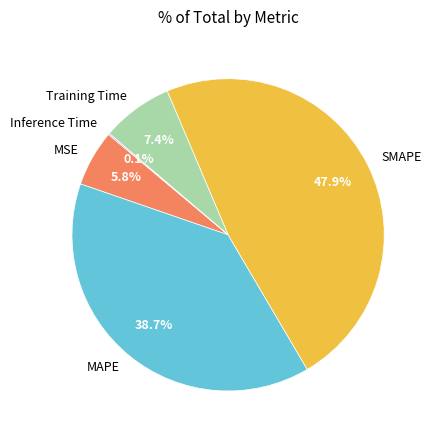

To the nearest percent, what is the combined percentage of MSE and MAPE?

45%